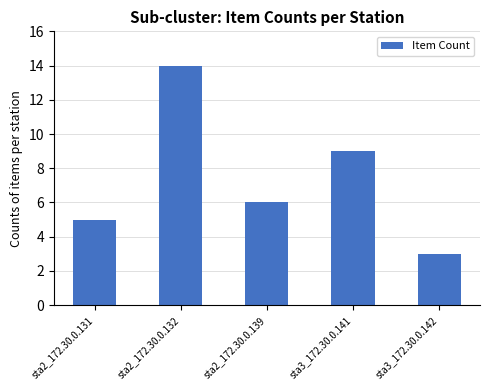

Between sta3_172.30.0.141 and sta3_172.30.0.142, which is larger?

sta3_172.30.0.141